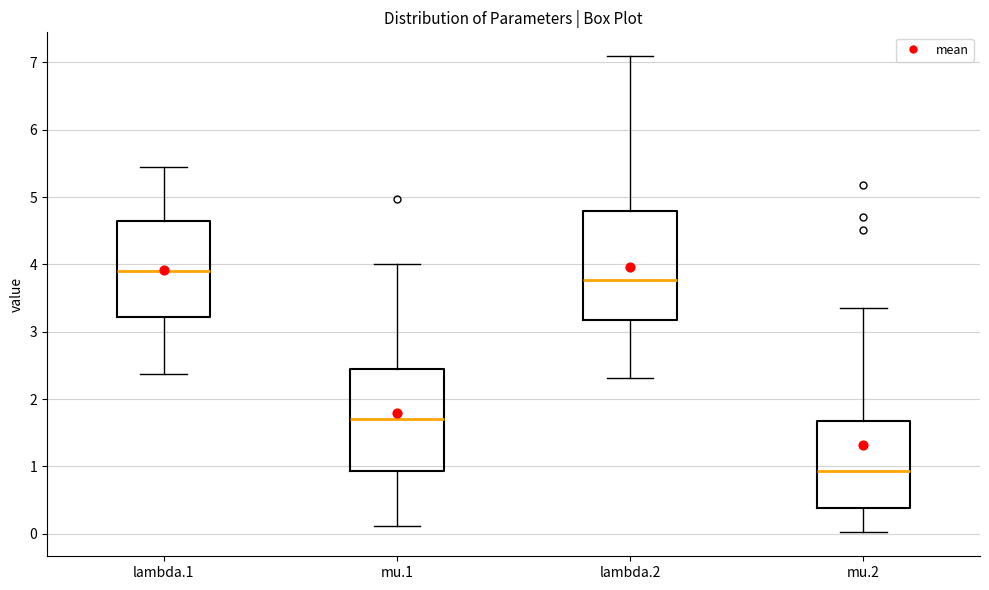

Comparing the boxes themselves (not the whiskers), which one is the tallest?

lambda.2